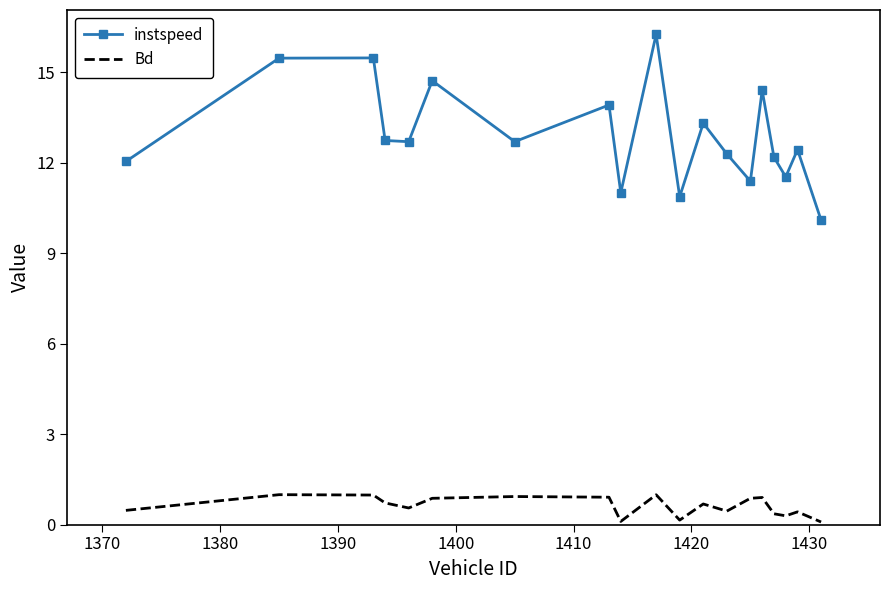

Which series has the largest range (max minus min)?

instspeed